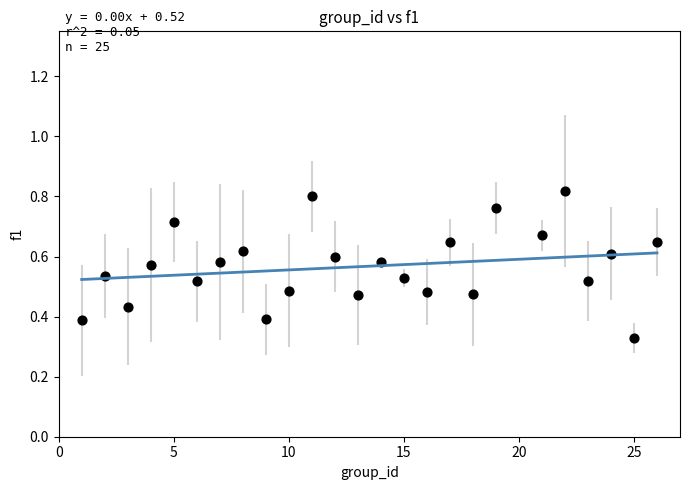

What is the range of X values (max minus min)?

25.0